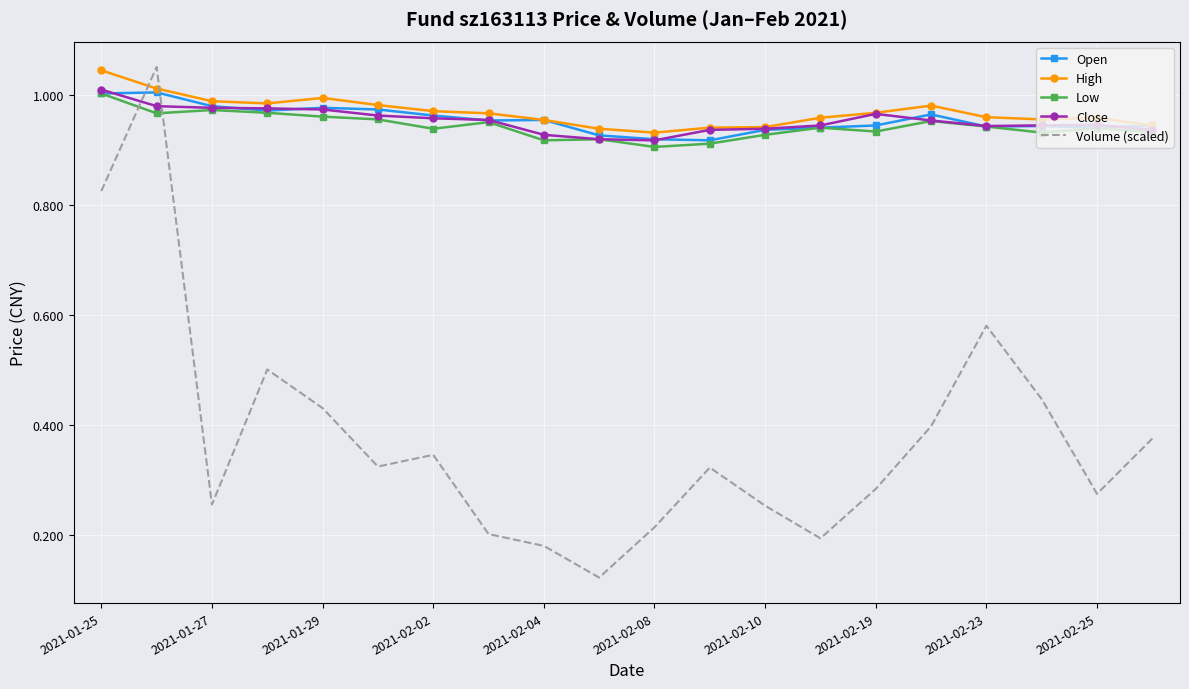

How many intersections are there between Volume (scaled) and Open?

2